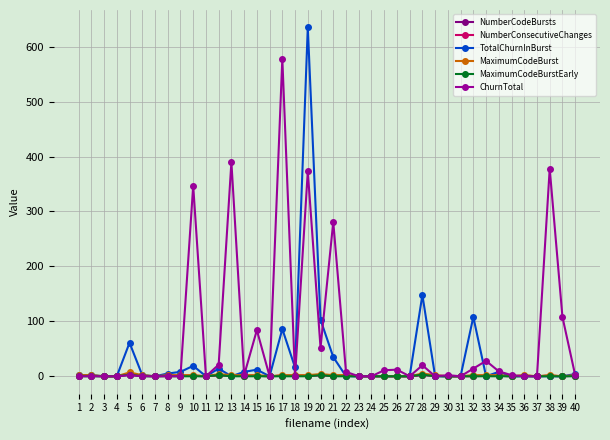

How many MaximumCodeBurst values are between 0 and 2?

36